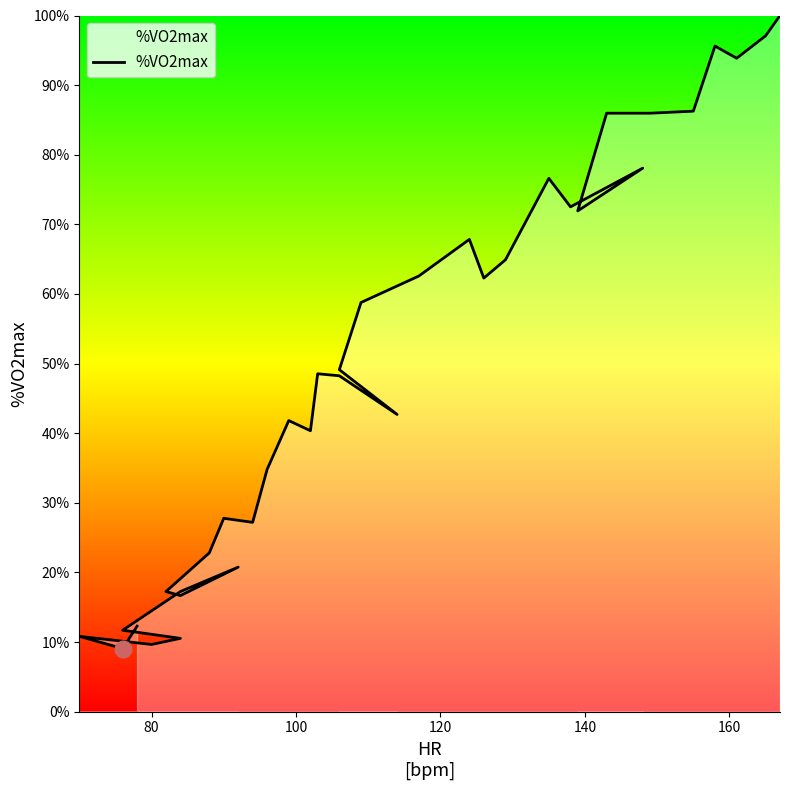

What is the difference between the maximum and minimum values?

0.9